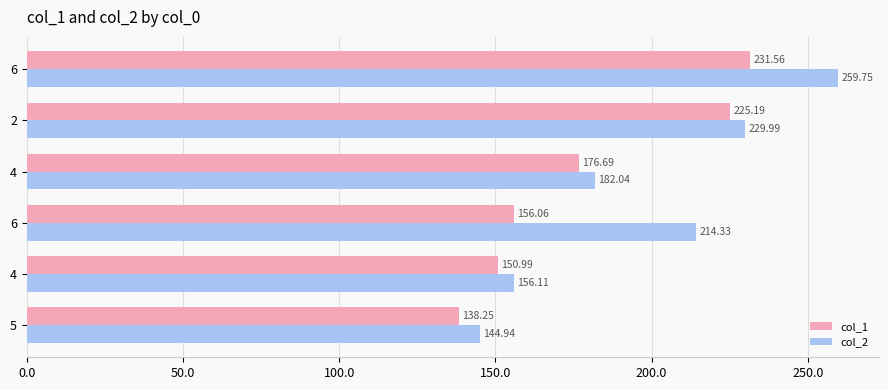

How many data points in col_2 are above 214?

3